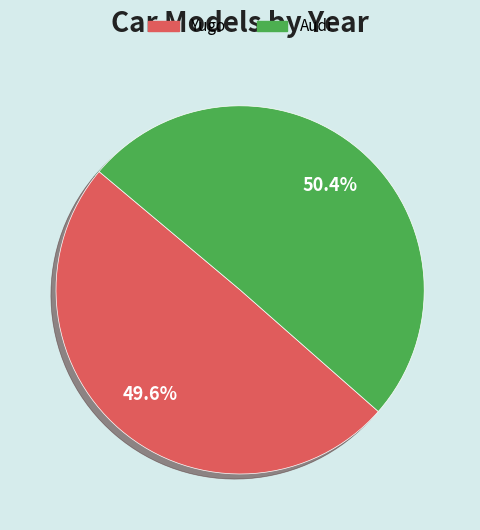

Is it true that Yugo is 50% of the pie?

True